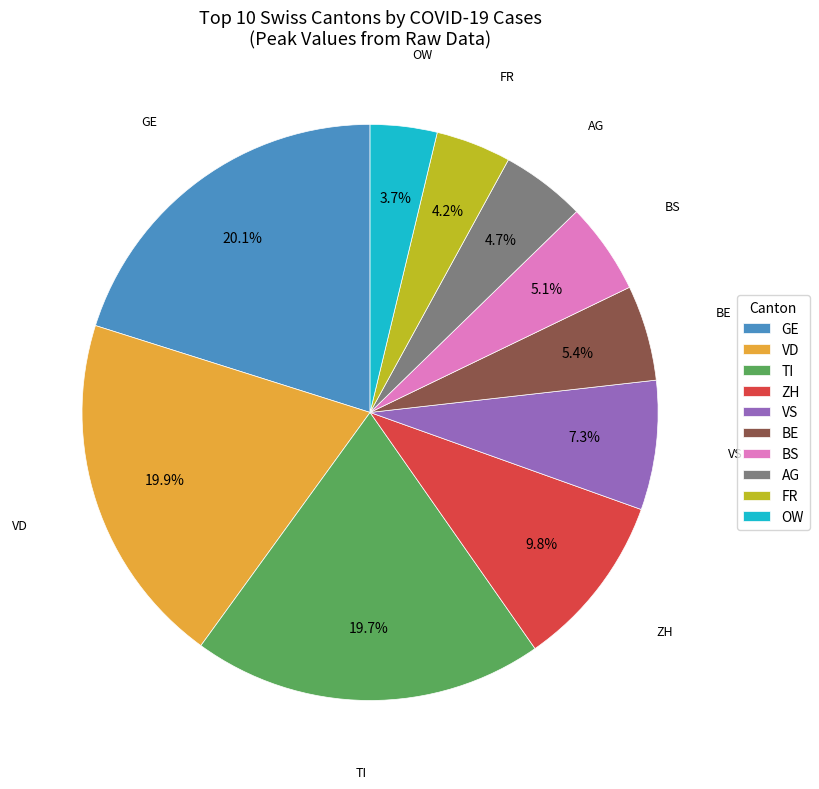

To the nearest percent, what is the average slice percentage?

10%